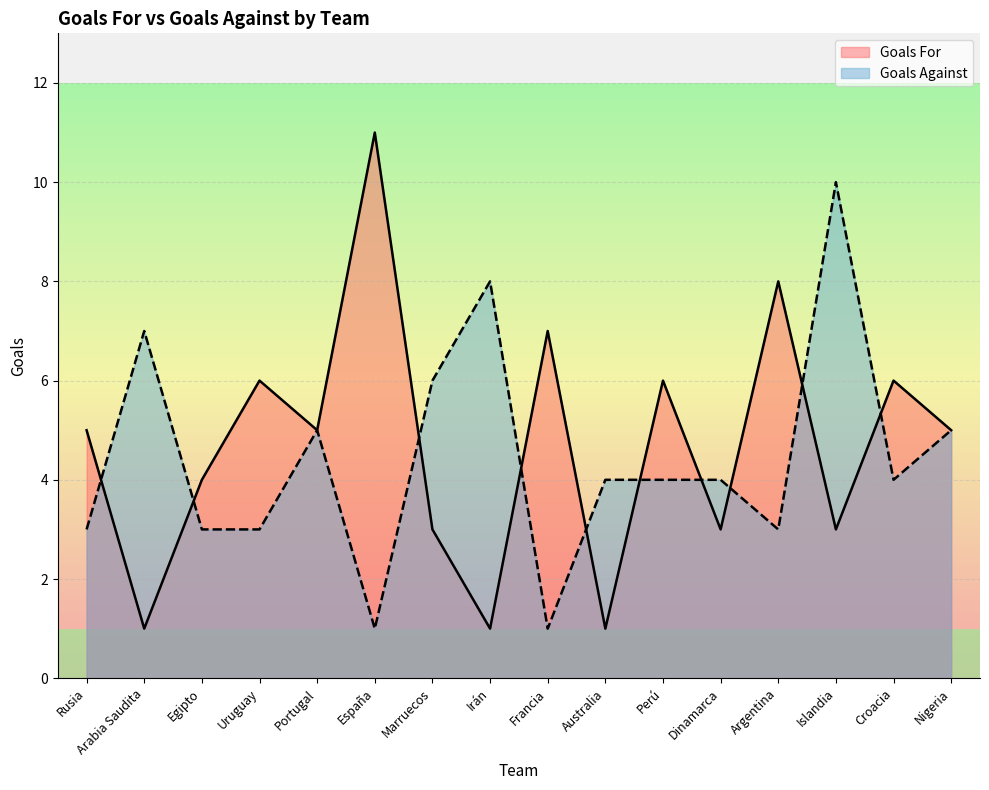

What is the sum of all Goals For values?

75